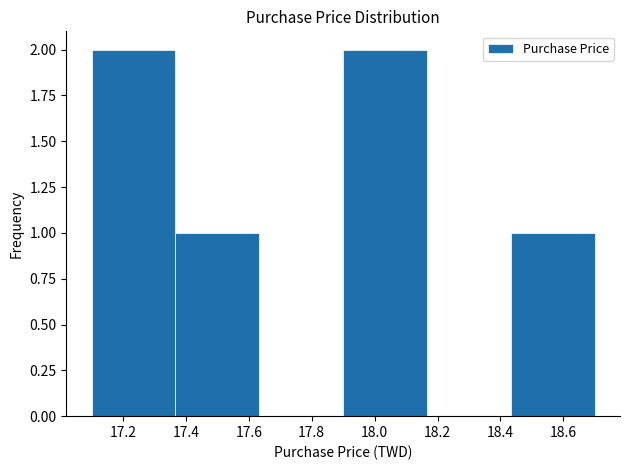

What is the height of the bar covering 17.10 to 17.36 on the x-axis? Neither the bar edges nor the heights are printed on the chart, so give them approximately, as read against the axes.

2